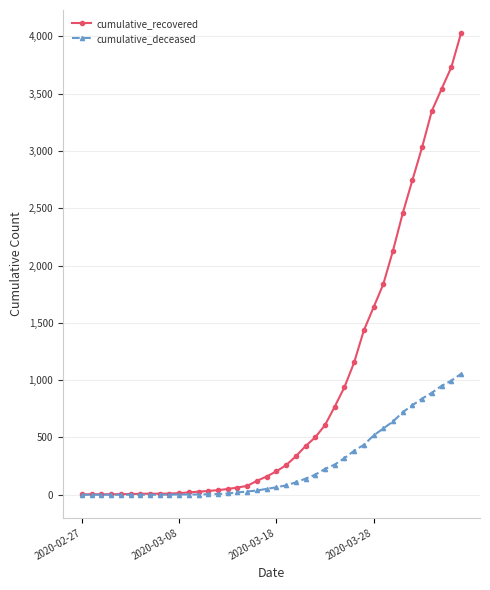

List the series in order of their peak value, highest first.

cumulative_recovered, cumulative_deceased